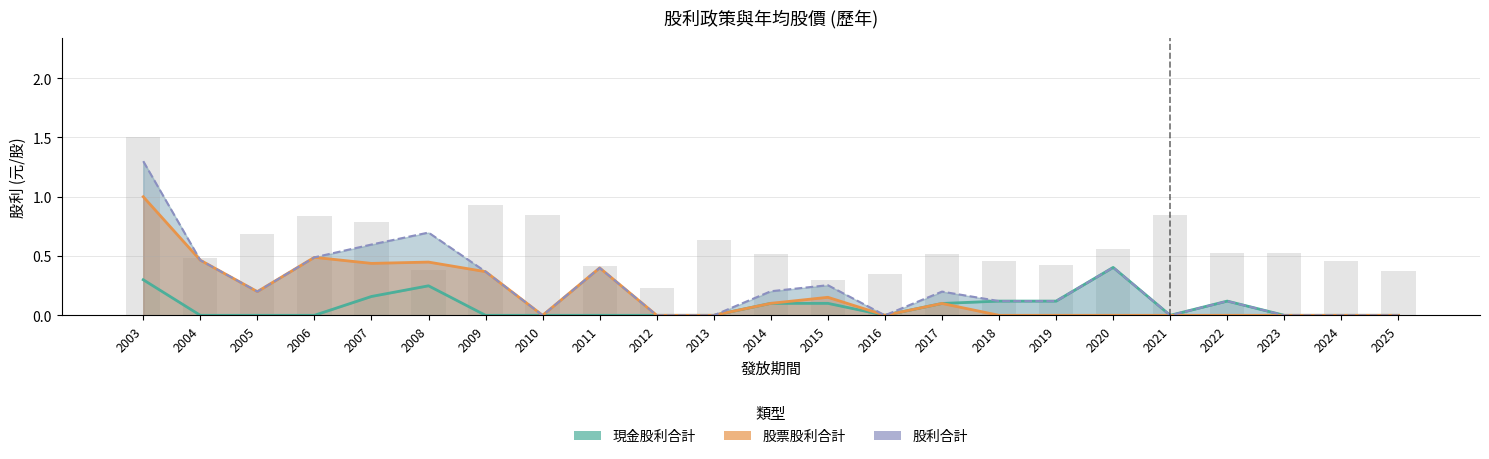

True or false: 現金股利合計 has a value of 0.2 at 2016.

False